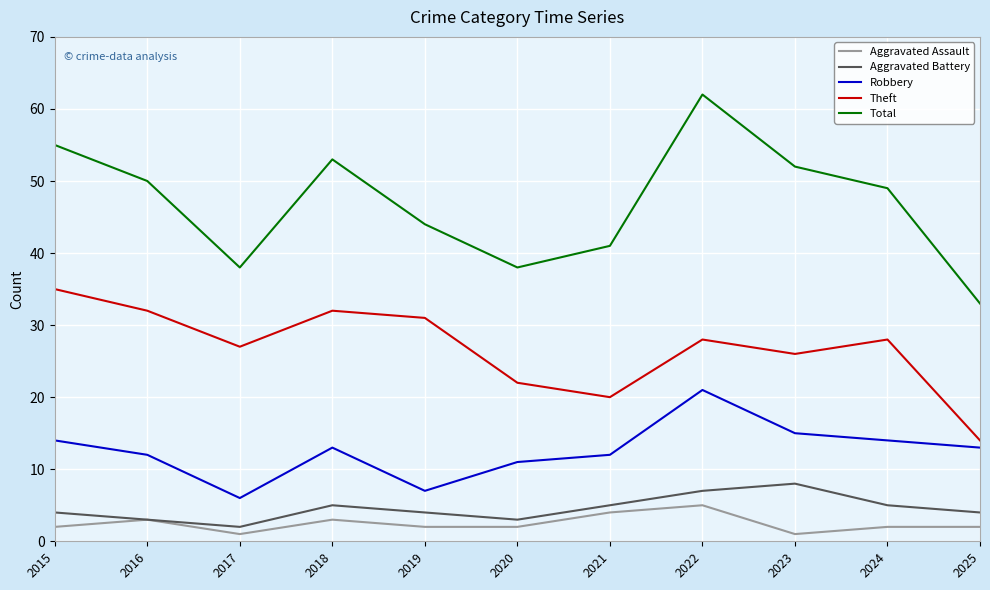

Is it true that Aggravated Battery equals 4 at 2015?

True